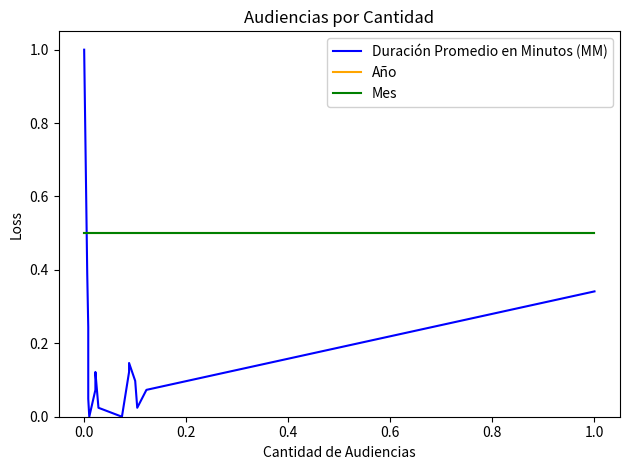

What is the value of the Mes point at the 1st from the left?

0.5